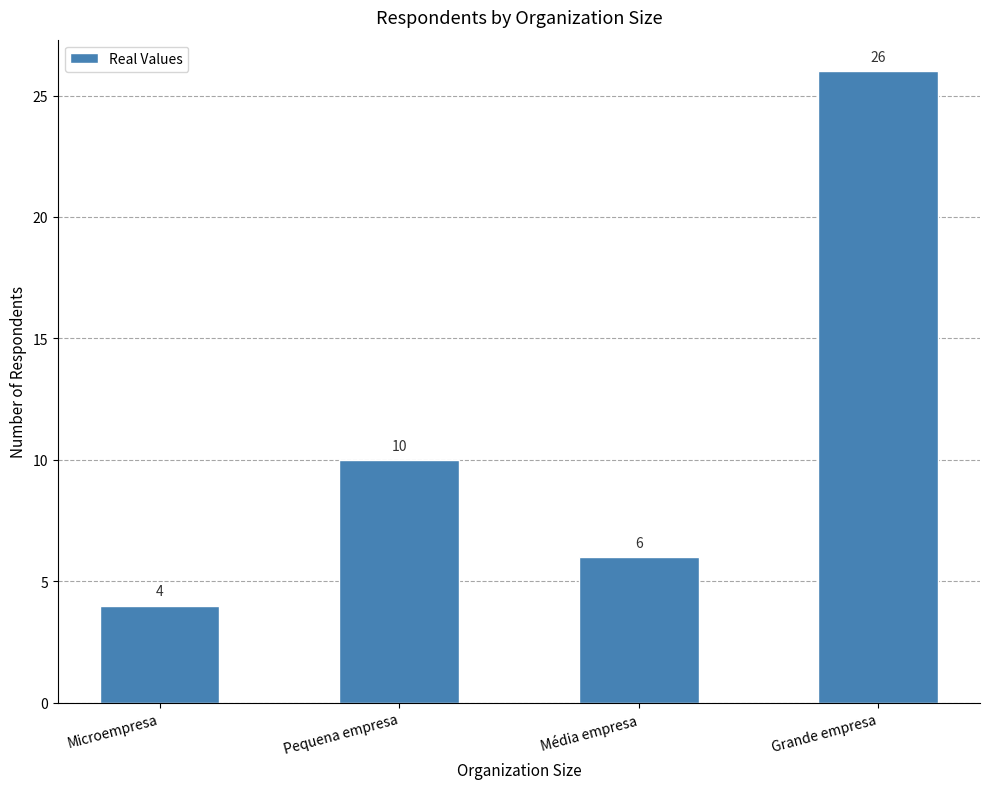

Which label corresponds to the smallest value in the chart?

Microempresa